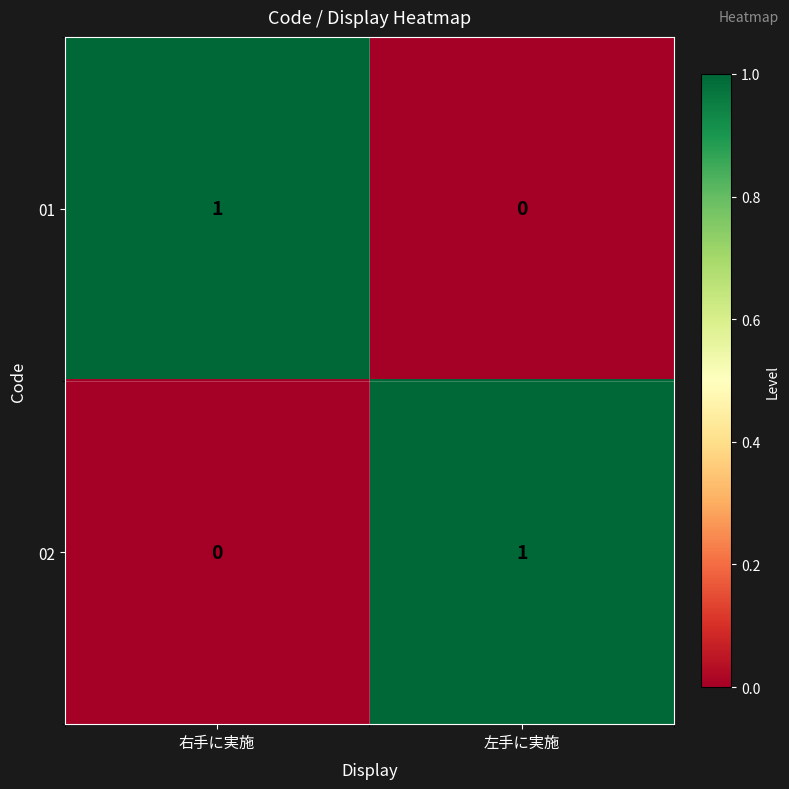

Is the value of 01 at 右手に実施 greater than the value of 02 at 右手に実施?

Yes